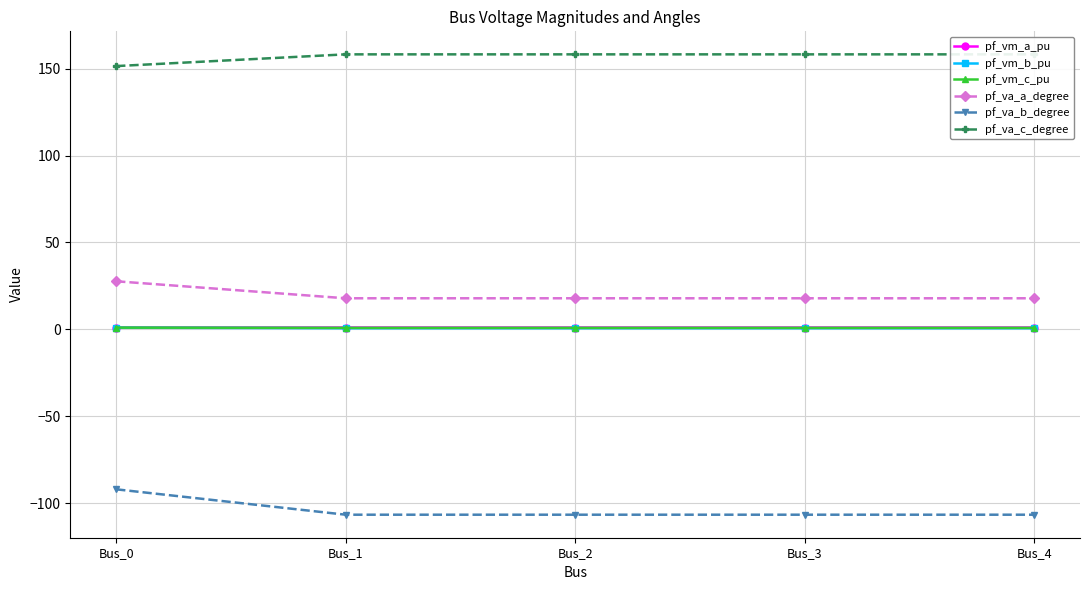

Does the chart display data point markers on the line(s)?

Yes